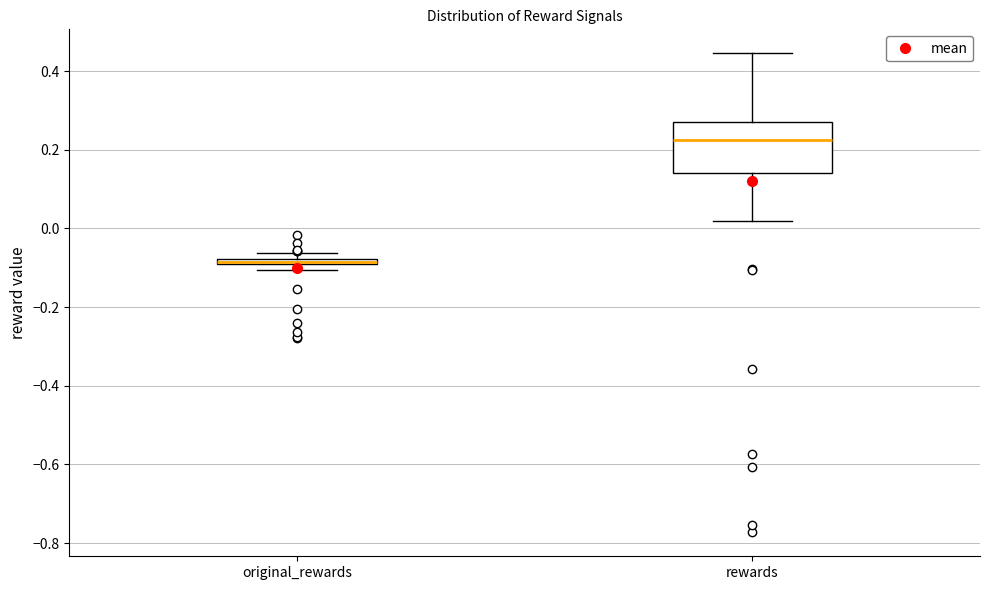

Comparing the boxes themselves (not the whiskers), which one is the tallest?

rewards